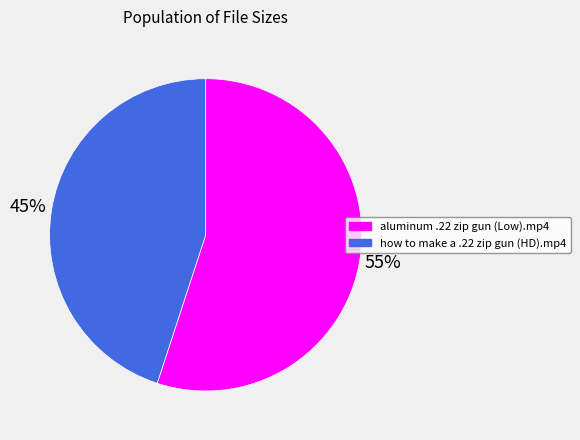

True or false: how to make a .22 zip gun (HD).mp4 accounts for 45% of the total.

True